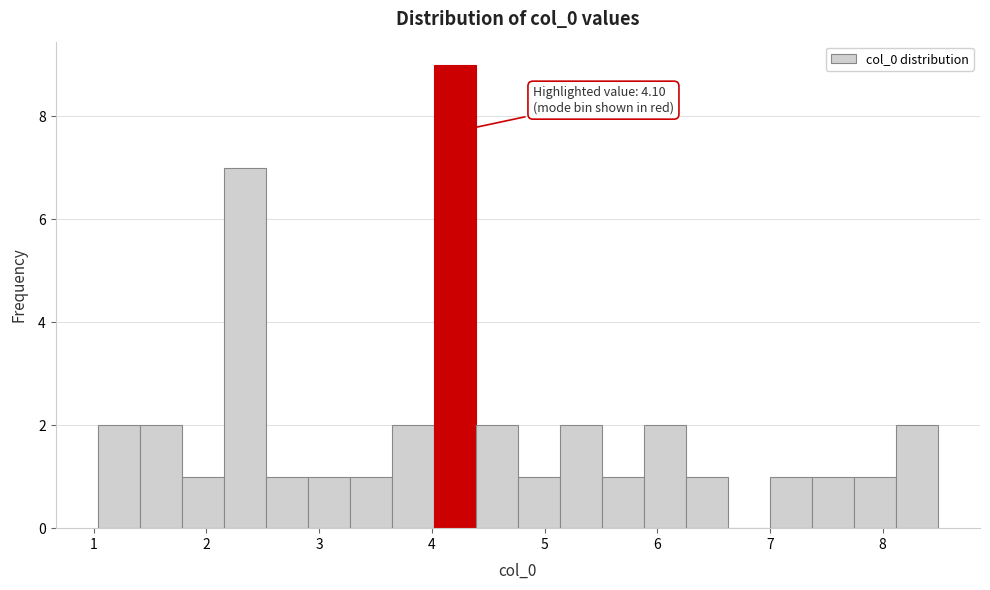

Around what value on the x-axis is the tallest bar? Give the approximate position of its centre, as read against the axis.

4.2